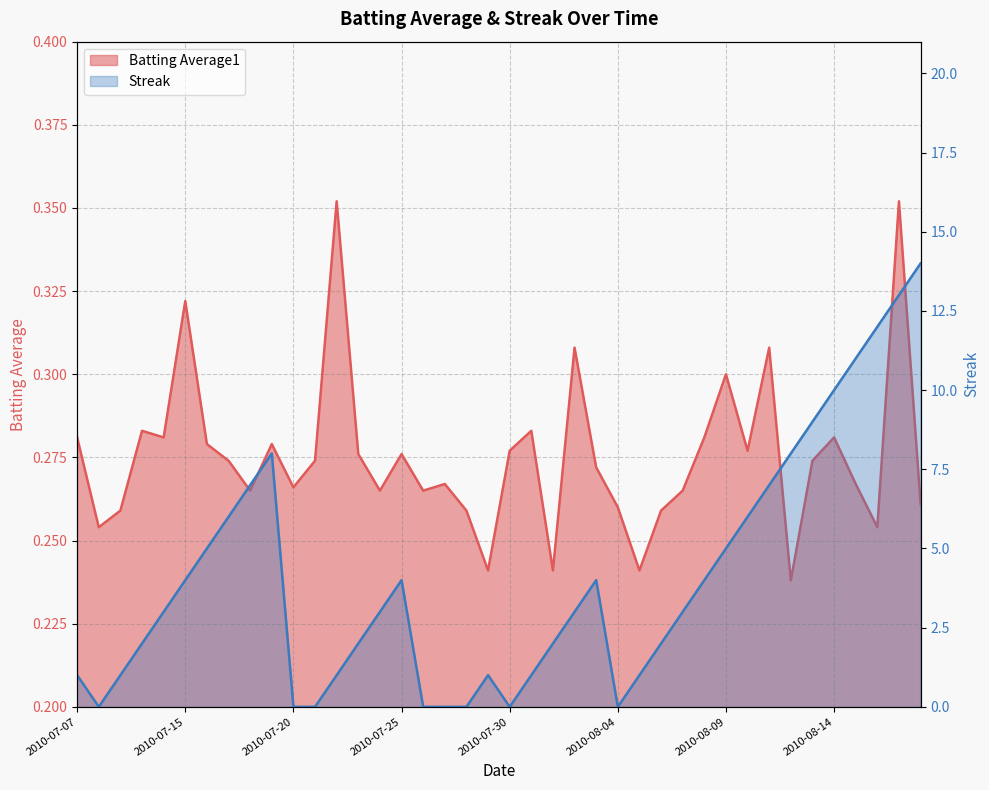

What is the maximum value shown in the chart?

14.0